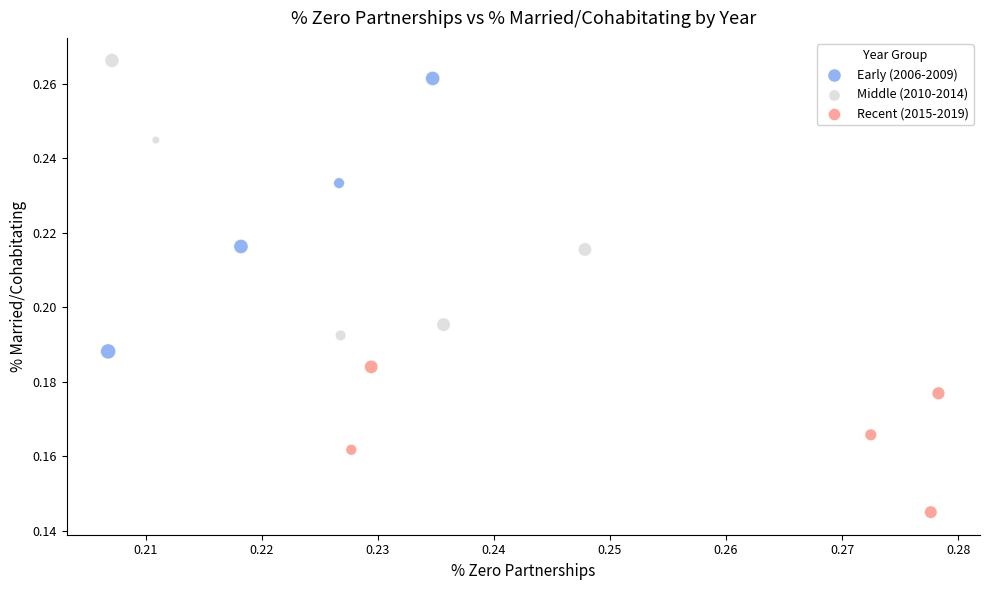

Which series contains the lowest Y value?

Recent (2015-2019)